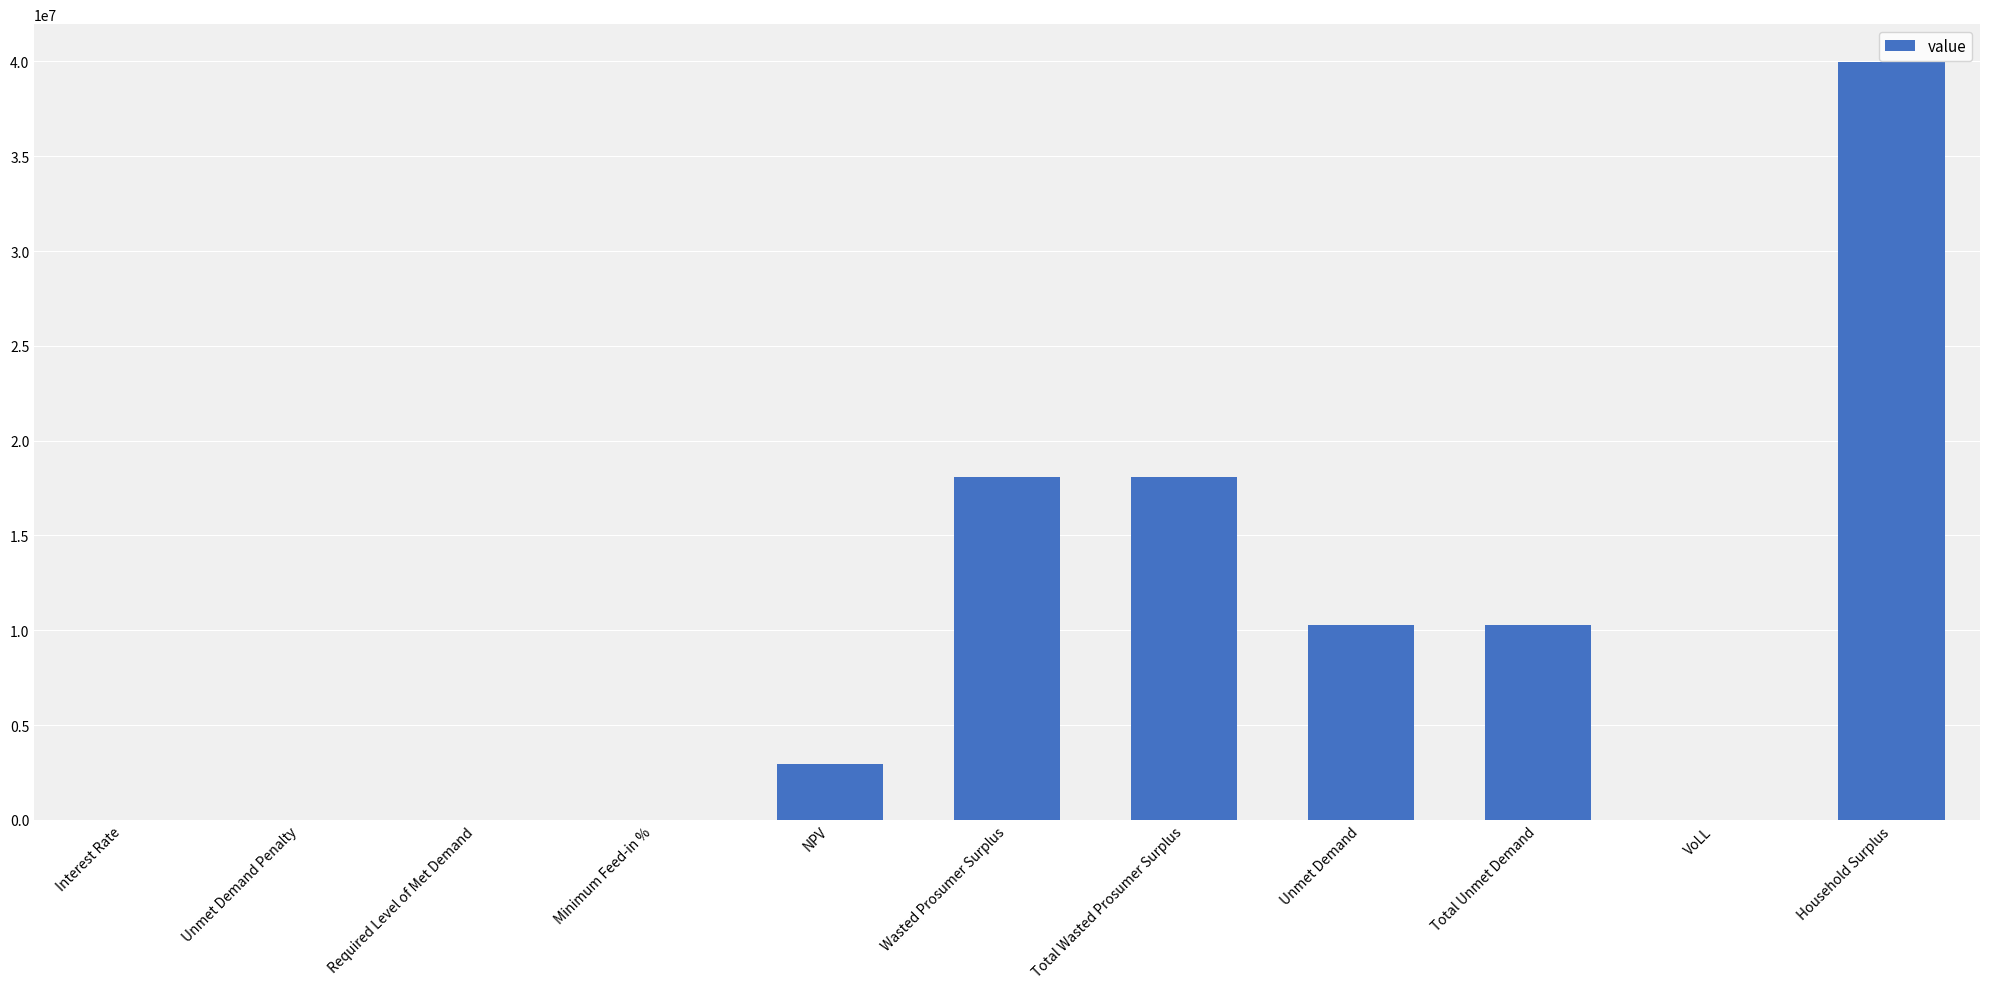

Between Interest Rate and Unmet Demand, which is larger?

Unmet Demand